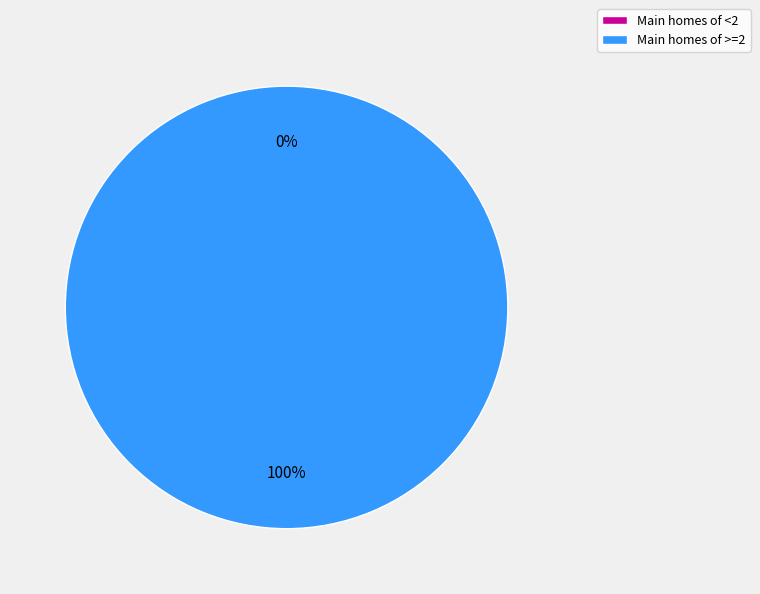

Do <2 and >=2 together represent more than half of the pie?

Yes